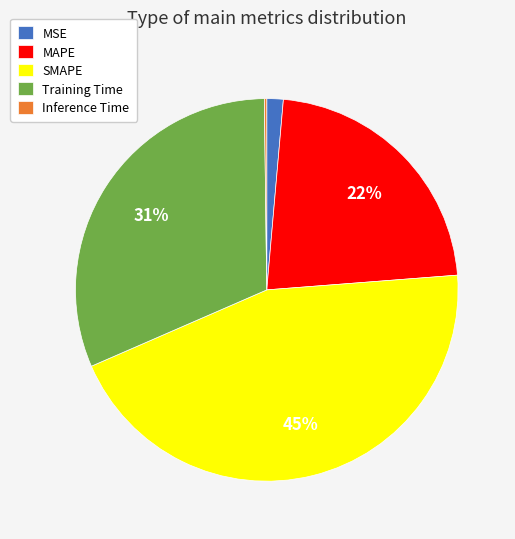

To the nearest percent, what is the difference between the Training Time and MAPE slice percentages?

9%